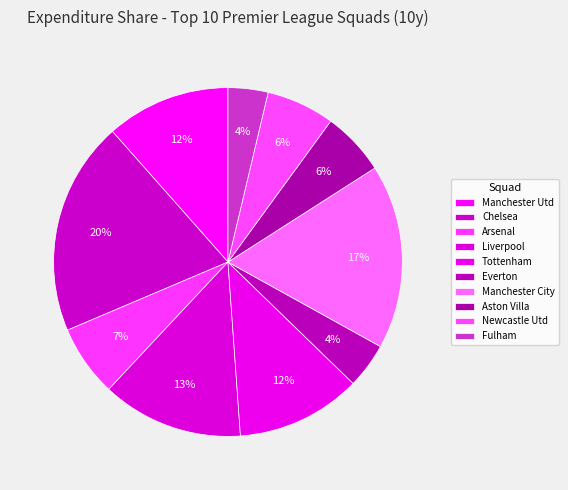

To the nearest percent, what is the average slice percentage?

10%